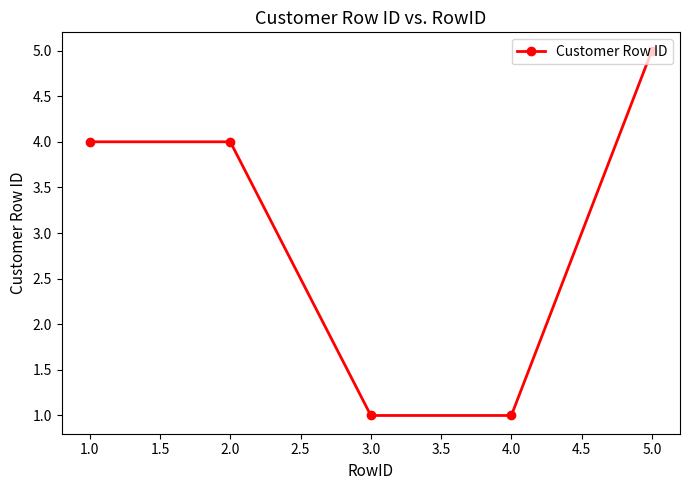

What is the approximate value at 2.0?

4